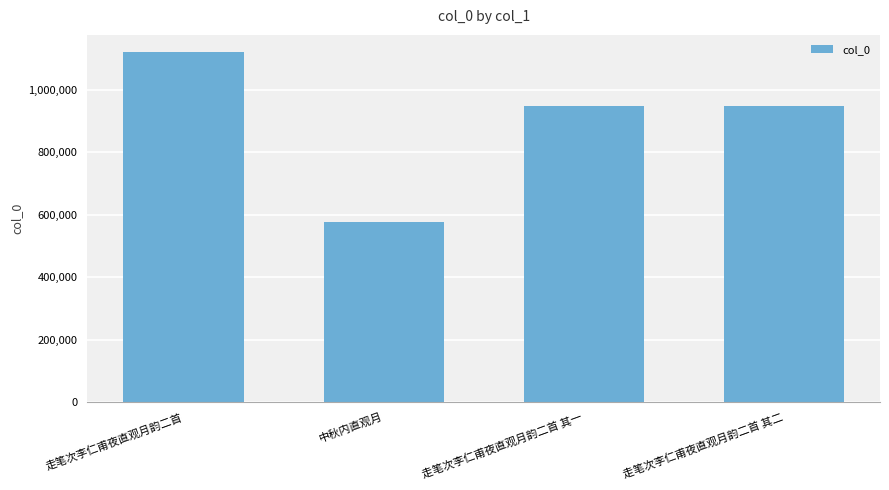

What is the sum of all values?

3592555